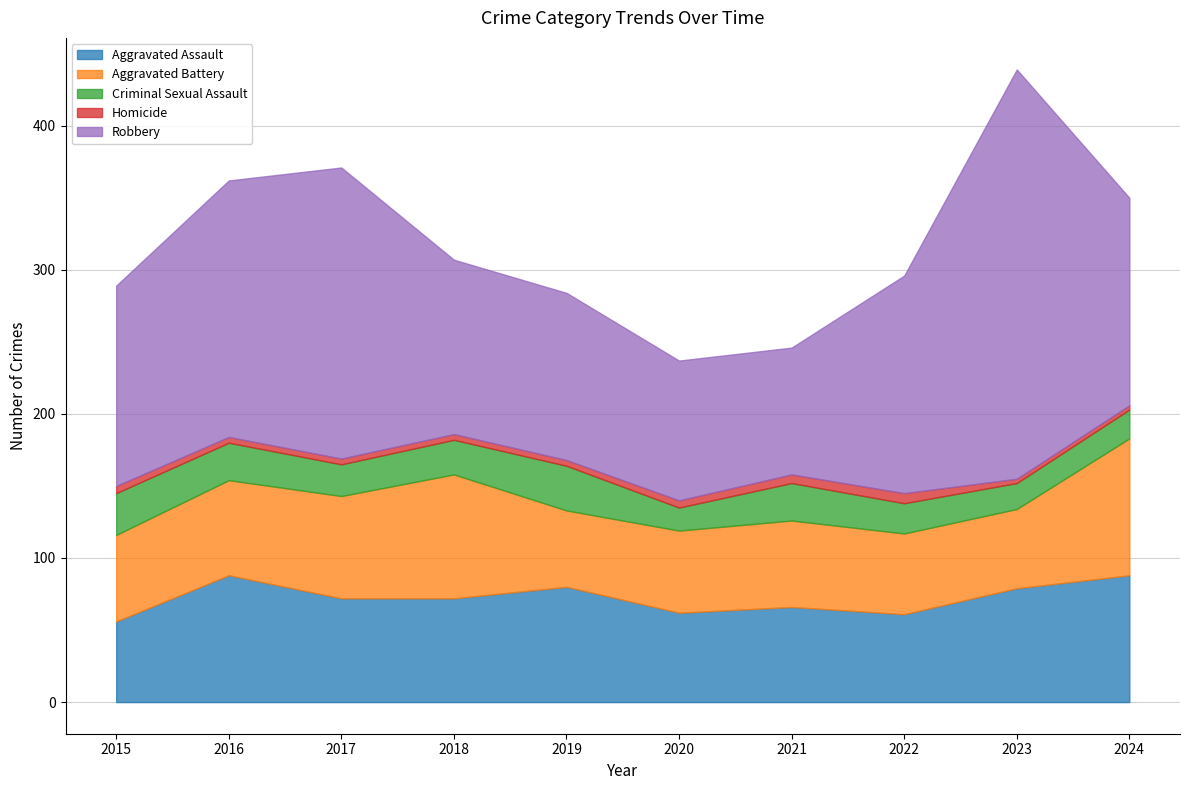

How many data points in Aggravated Battery are less than 60?

4